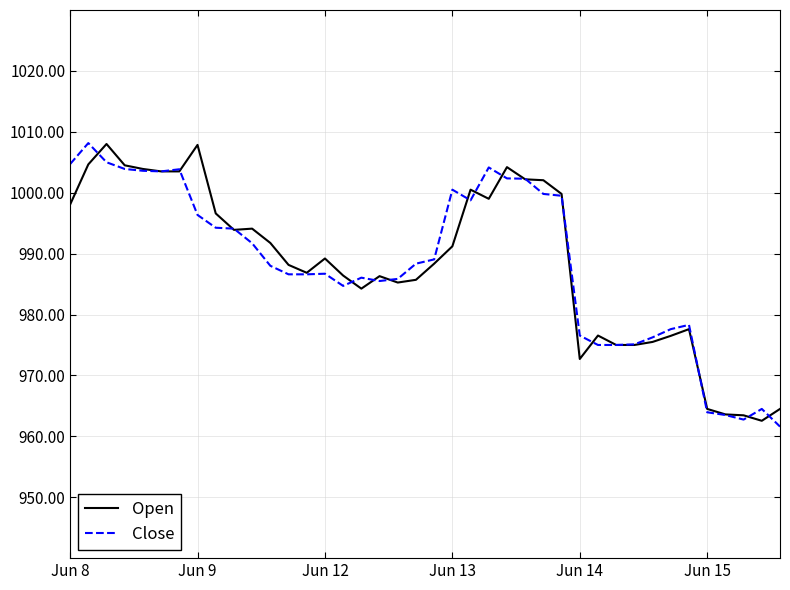

What is the maximum value shown in the chart?

1008.2